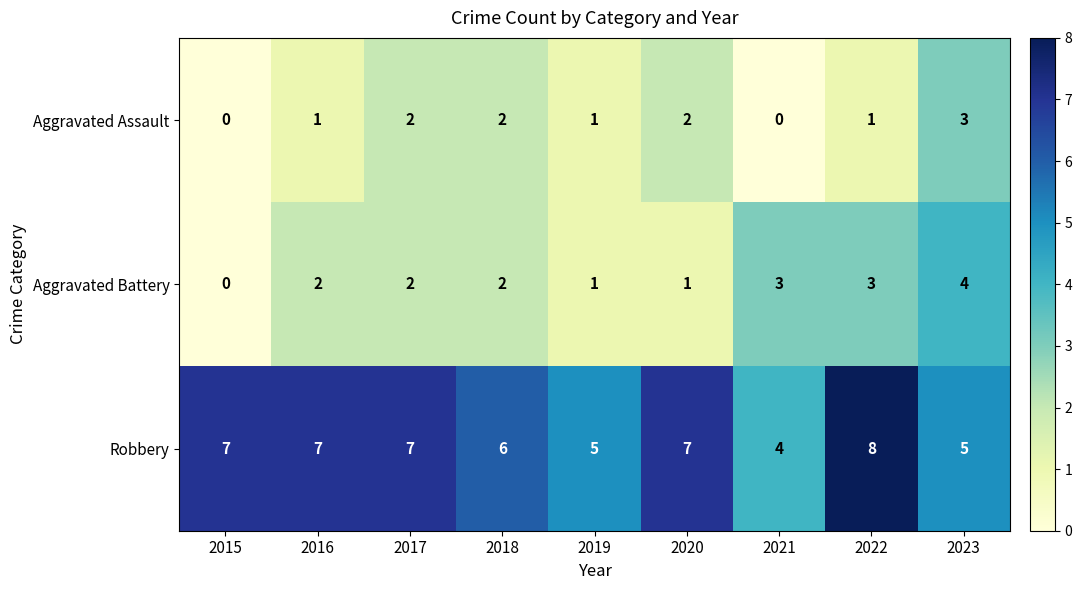

Reading right to left, extract all data points from this chart.

Aggravated Assault: 3	1	0	2	1	2	2	1	0
Aggravated Battery: 4	3	3	1	1	2	2	2	0
Robbery: 5	8	4	7	5	6	7	7	7